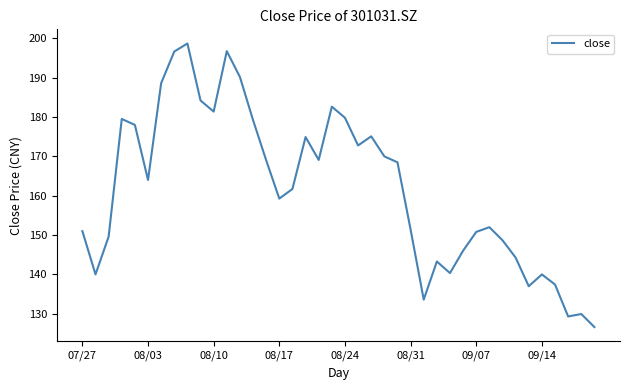

True or false: there are more than 1 points higher than both neighbors.

True